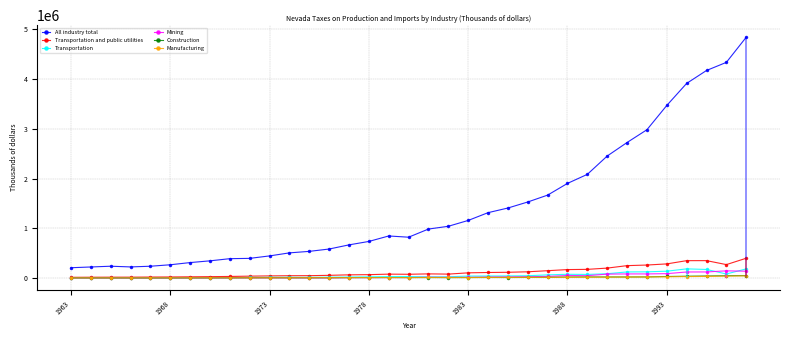

What are all the series names shown in the legend?

All industry total, Transportation and public utilities, Transportation, Mining, Construction, Manufacturing